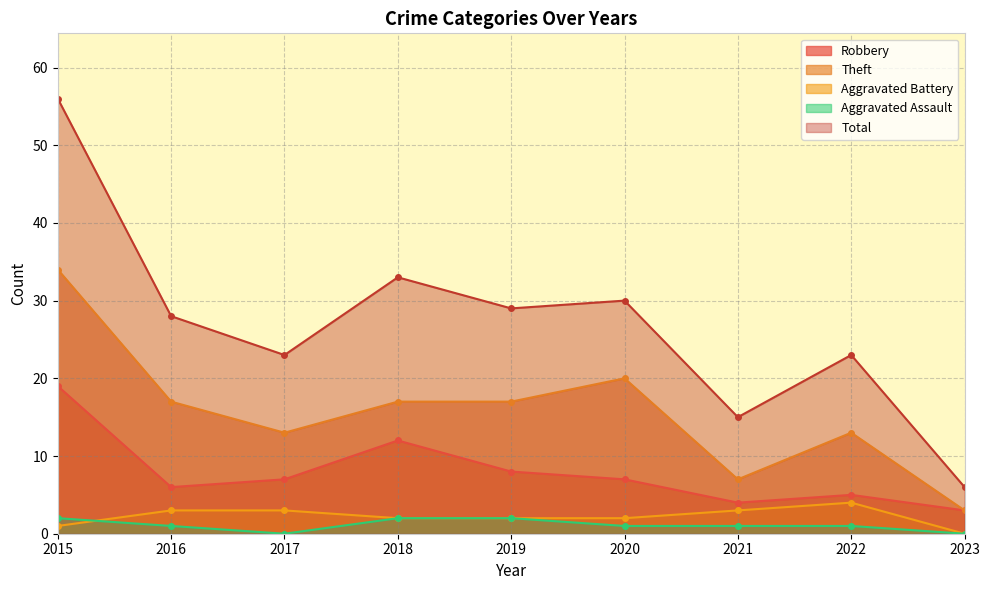

What are all the series names shown in the legend?

Robbery, Theft, Aggravated Battery, Aggravated Assault, Total